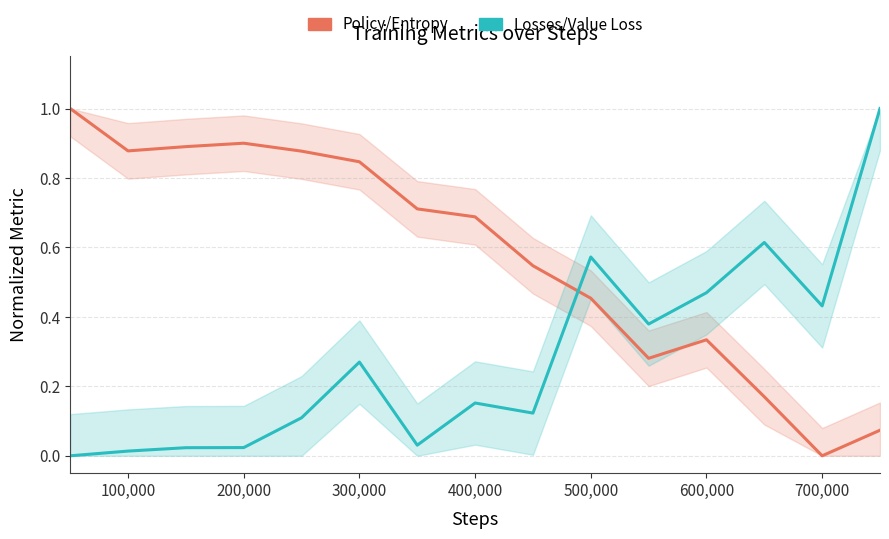

Reading right to left, transcribe all the data shown in this chart.

Policy/Entropy: 0.1	0.0	0.2	0.3	0.3	0.5	0.5	0.7	0.7	0.8	0.9	0.9	0.9	0.9	1.0
Losses/Value Loss: 1.0	0.4	0.6	0.5	0.4	0.6	0.1	0.2	0.0	0.3	0.1	0.0	0.0	0.0	0.0